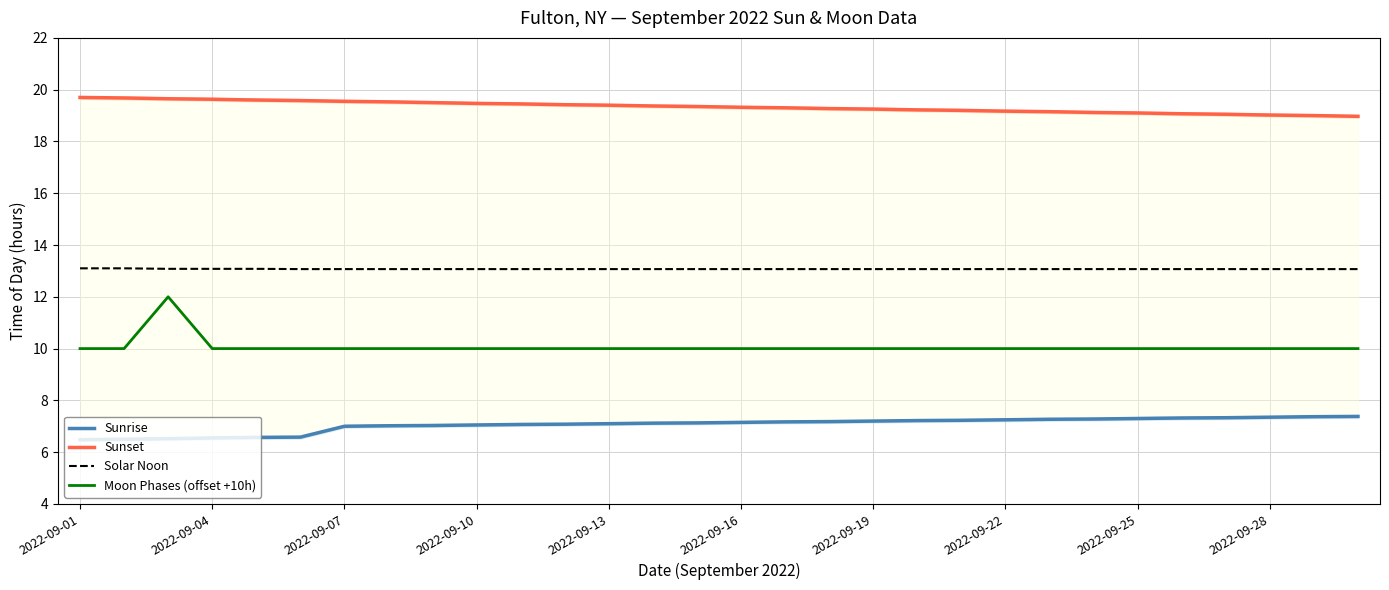

True or false: Solar Noon and Moon Phases (offset +10h) intersect in this chart.

False